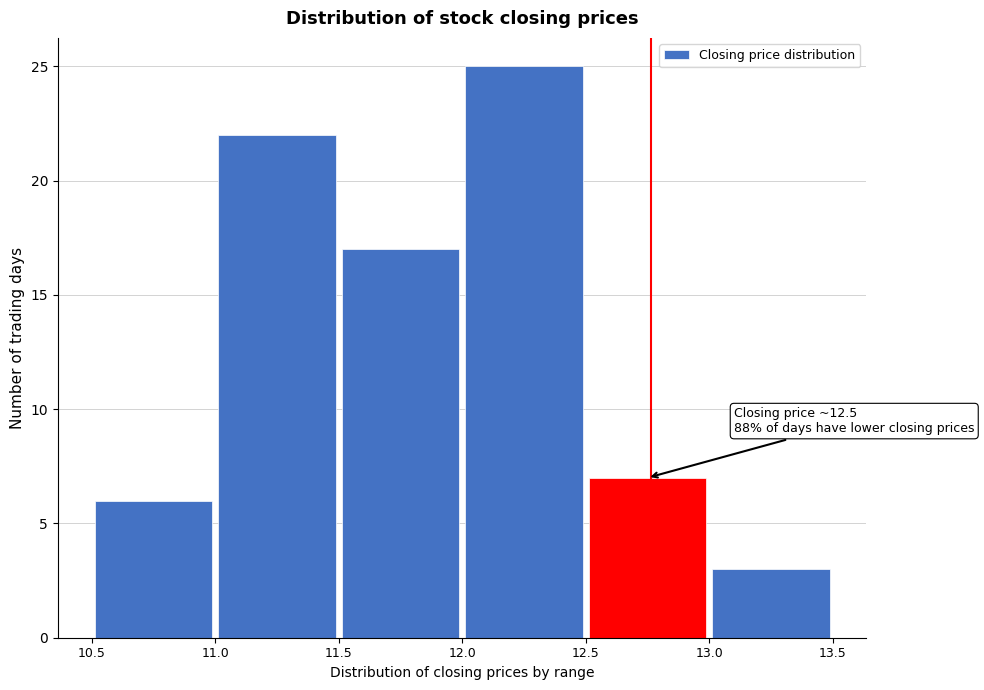

Which range on the x-axis has the tallest bar?

12.0 to 12.5